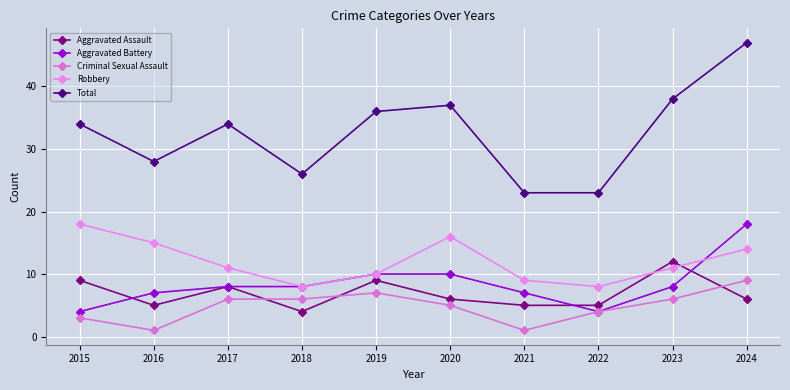

What is the difference between the maximum and minimum values in the Aggravated Battery series?

14